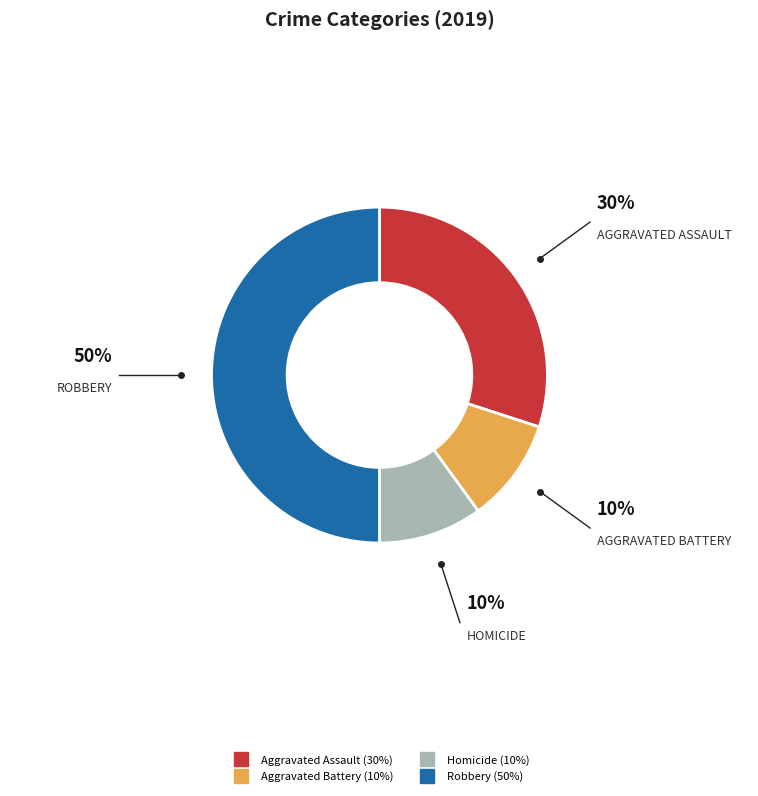

How many segments does this pie chart have?

4